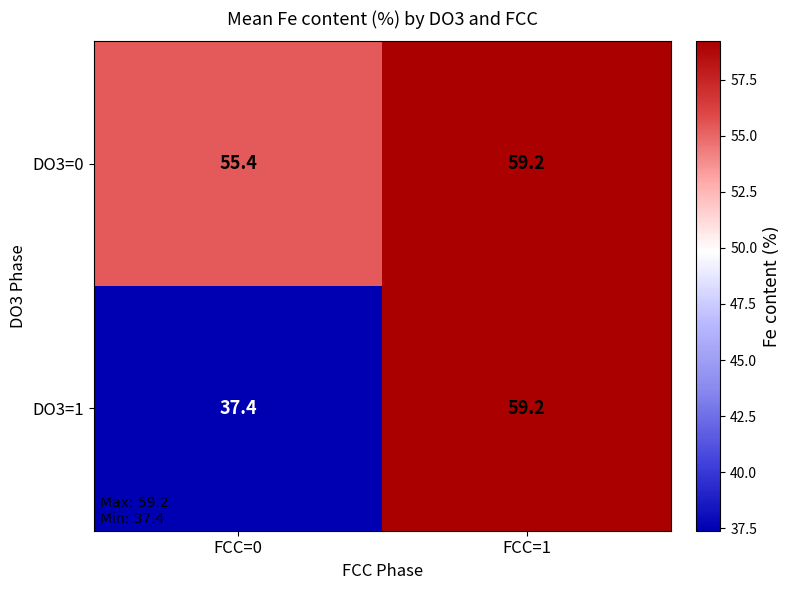

How many distinct data groups are displayed?

2